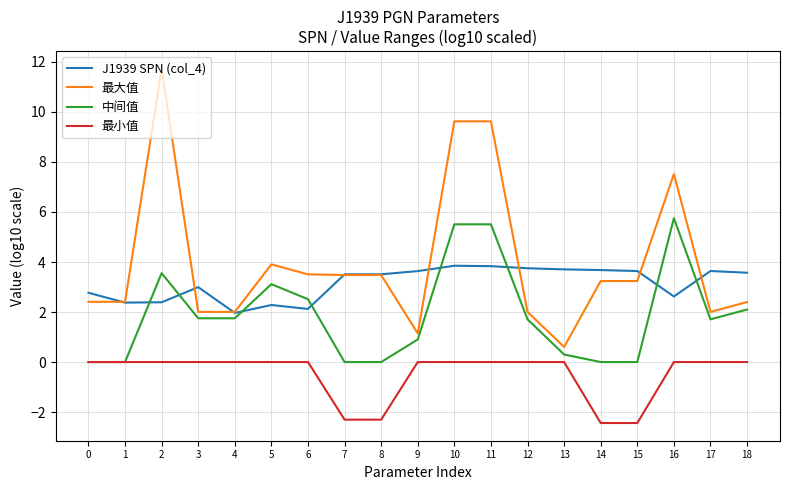

Is it true that 最小值 equals 0.0 at 18?

True